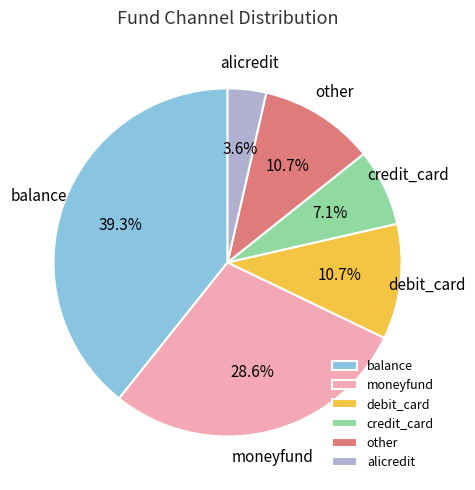

What percentage is the alicredit slice, to the nearest percent?

4%